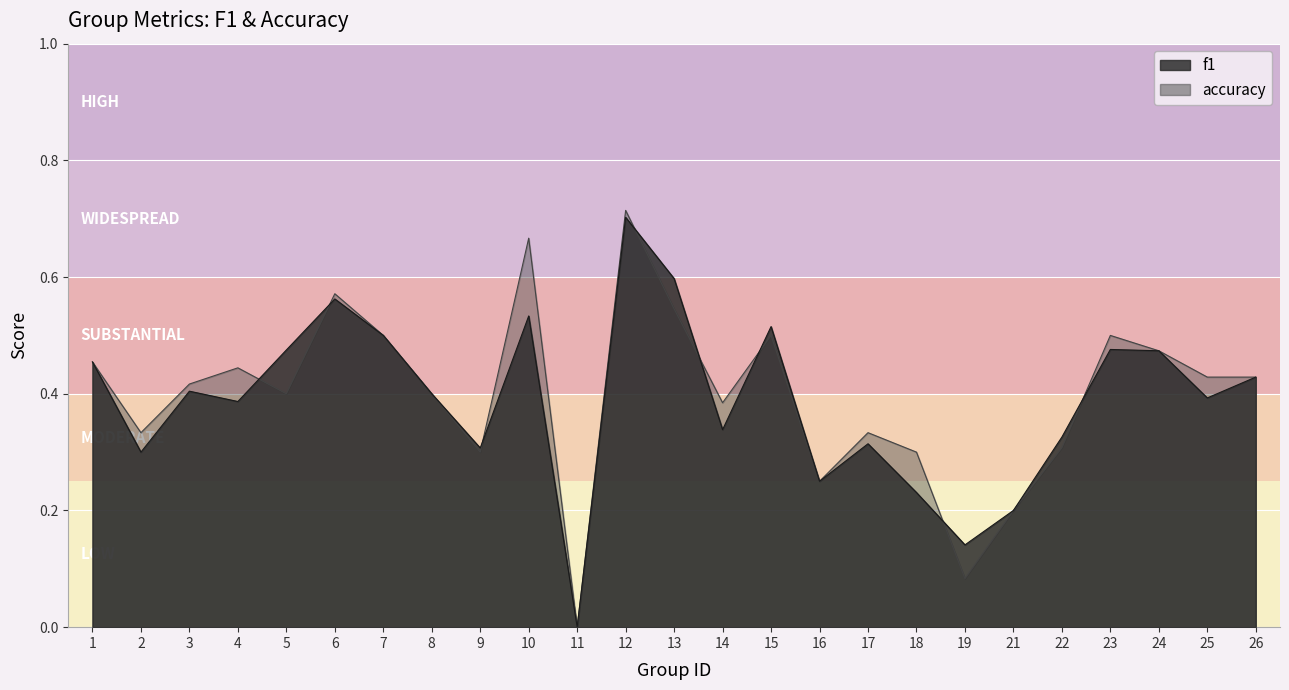

Reading right to left, what are all the values shown in this chart?

f1: 26=0.4	25=0.4	24=0.5	23=0.5	22=0.3	21=0.2	19=0.1	18=0.2	17=0.3	16=0.2	15=0.5	14=0.3	13=0.6	12=0.7	11=0.0	10=0.5	9=0.3	8=0.4	7=0.5	6=0.6	5=0.5	4=0.4	3=0.4	2=0.3	1=0.5
accuracy: 26=0.4	25=0.4	24=0.5	23=0.5	22=0.3	21=0.2	19=0.1	18=0.3	17=0.3	16=0.2	15=0.5	14=0.4	13=0.5	12=0.7	11=0.0	10=0.7	9=0.3	8=0.4	7=0.5	6=0.6	5=0.4	4=0.4	3=0.4	2=0.3	1=0.5